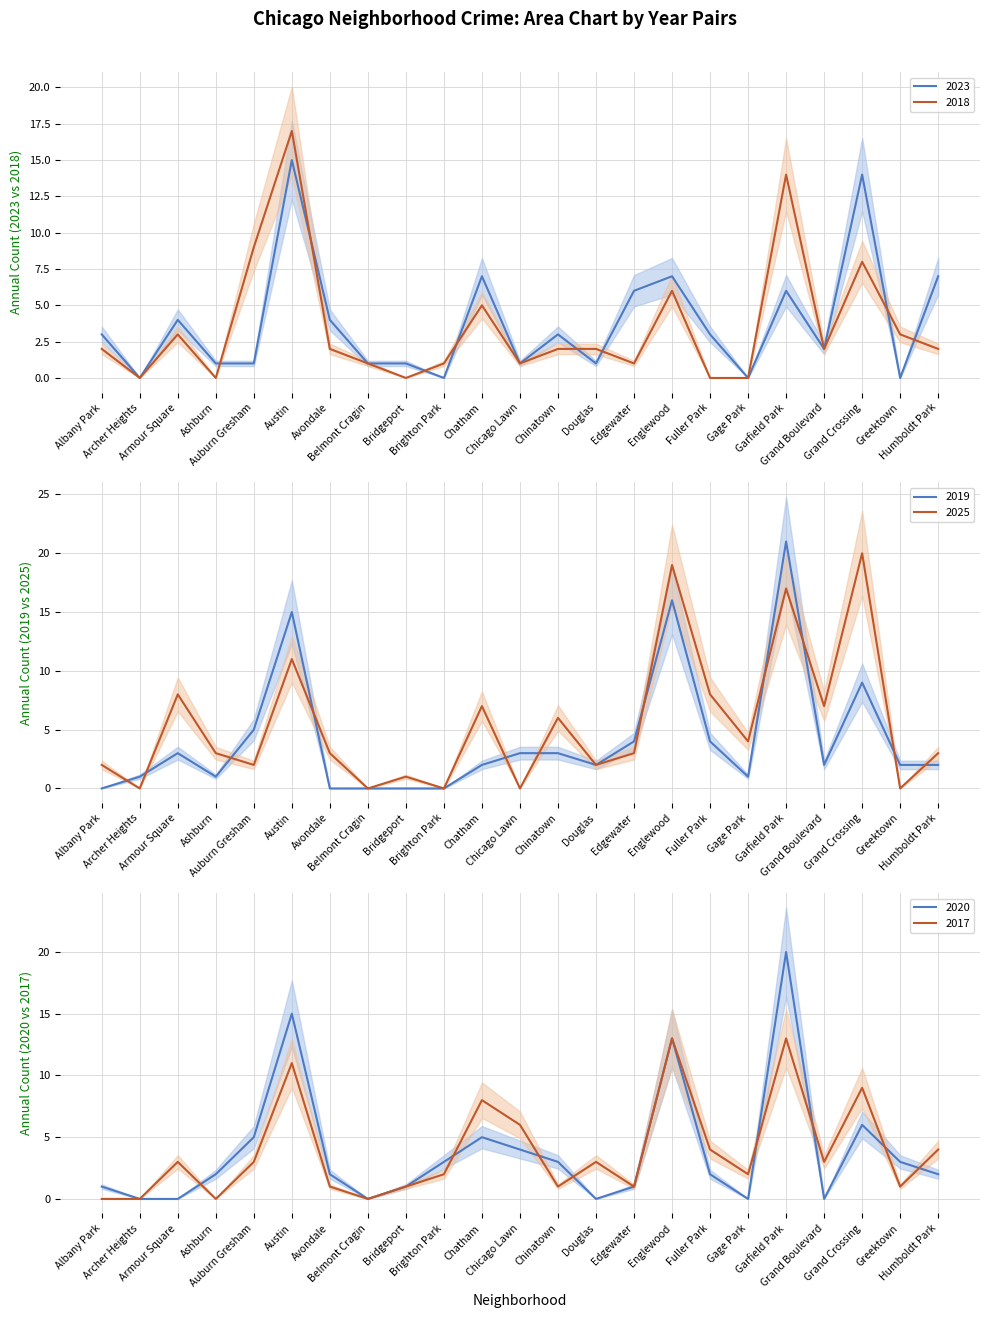

What is the greatest value displayed?

21